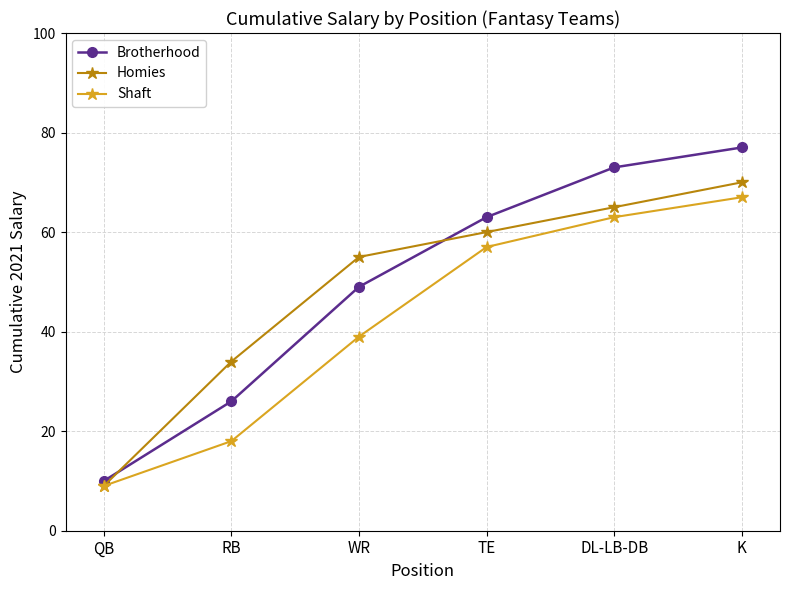

How many categories are shown in the chart?

6